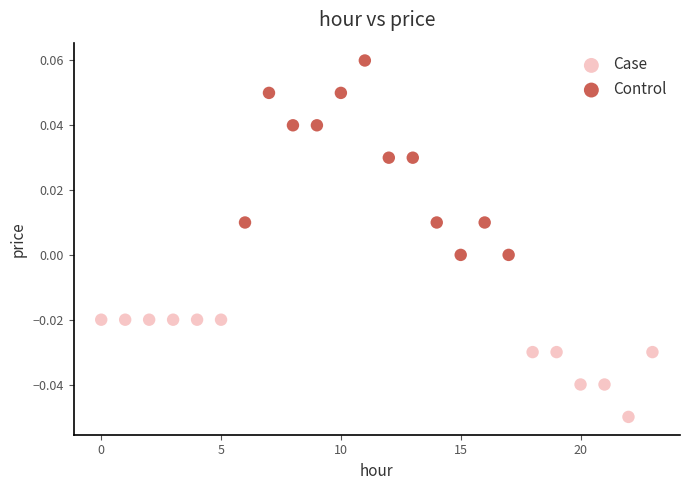

Which series has the widest spread of Y values?

Control